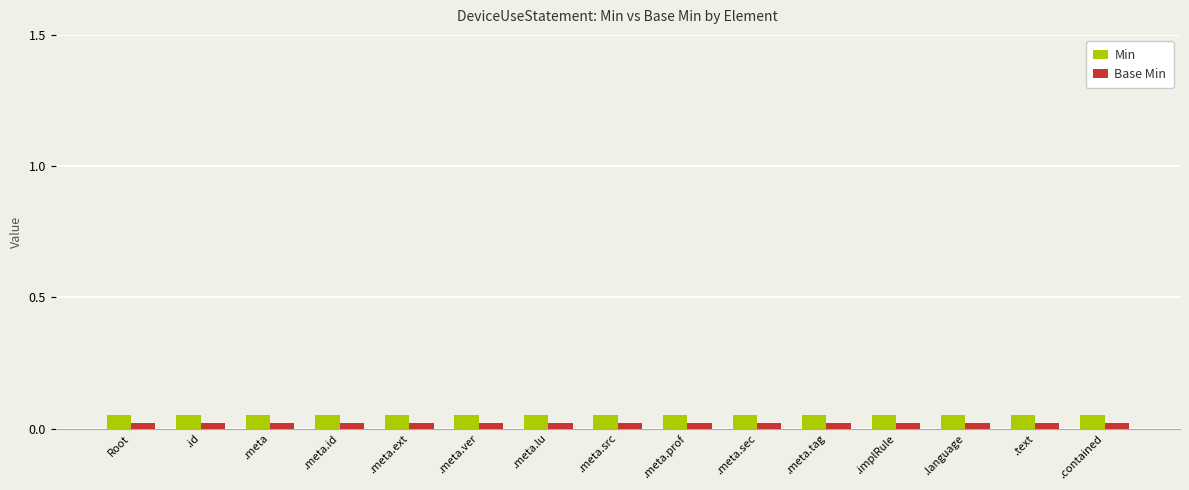

Reading right to left, what are all the values shown in this chart?

Min: 0.1	0.1	0.1	0.1	0.1	0.1	0.1	0.1	0.1	0.1	0.1	0.1	0.1	0.1	0.1
Base Min: 0.0	0.0	0.0	0.0	0.0	0.0	0.0	0.0	0.0	0.0	0.0	0.0	0.0	0.0	0.0